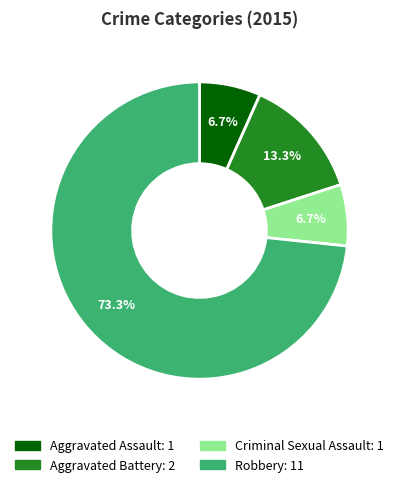

Which has a higher value, Robbery or Aggravated Assault?

Robbery